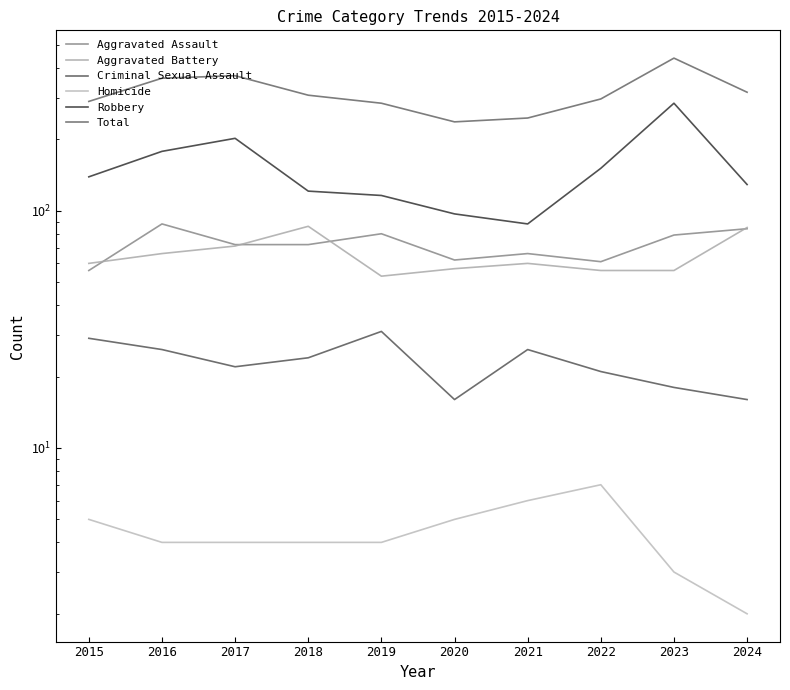

At how many categories does at least one series exceed 149?

10